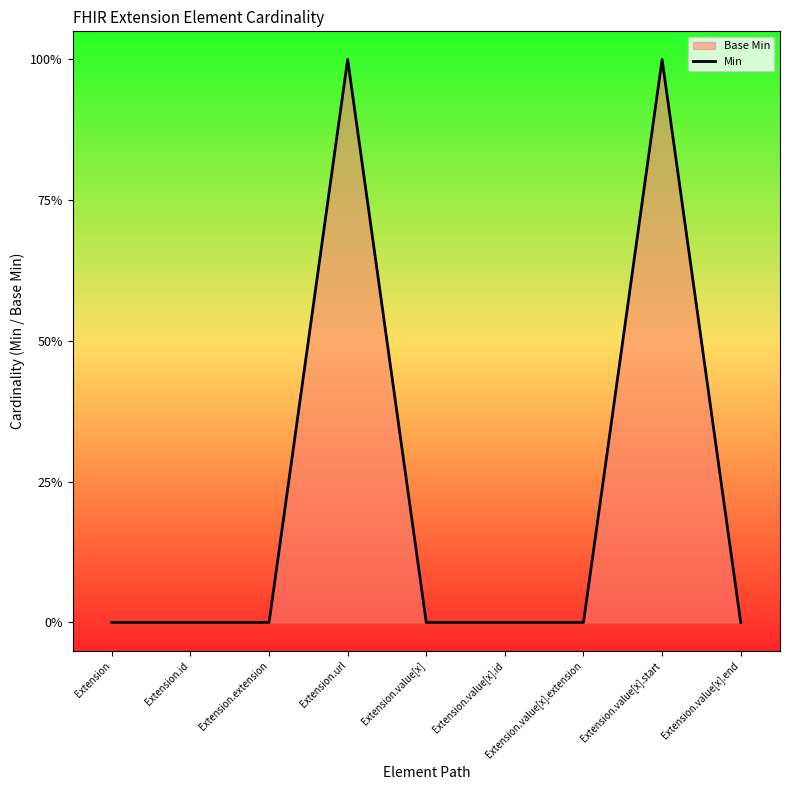

Between Extension.value[x].end and Extension.value[x].id, which is larger?

Extension.value[x].end